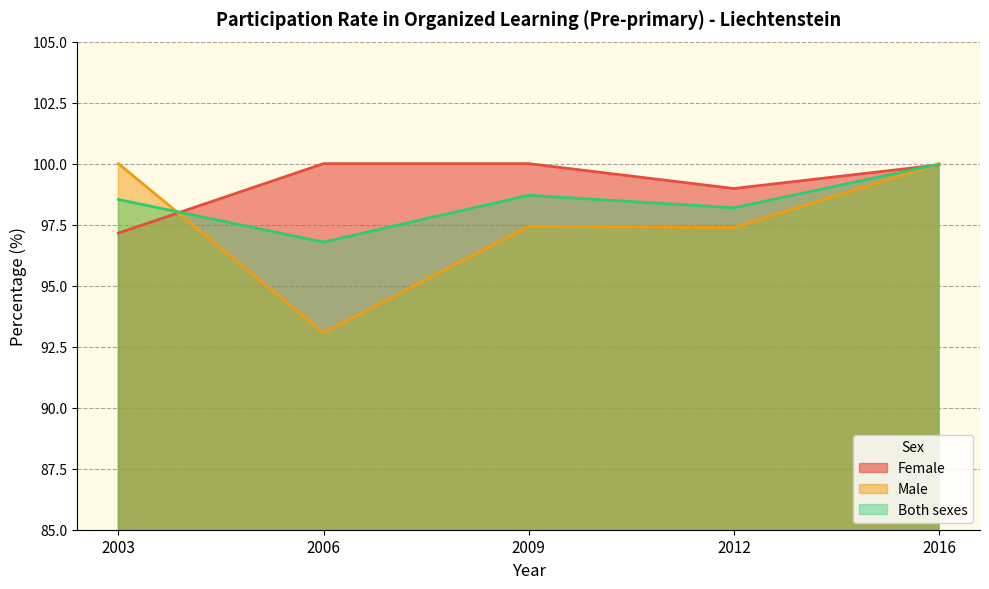

Rank the series by their maximum value, from highest to lowest.

Female, Male, Both sexes